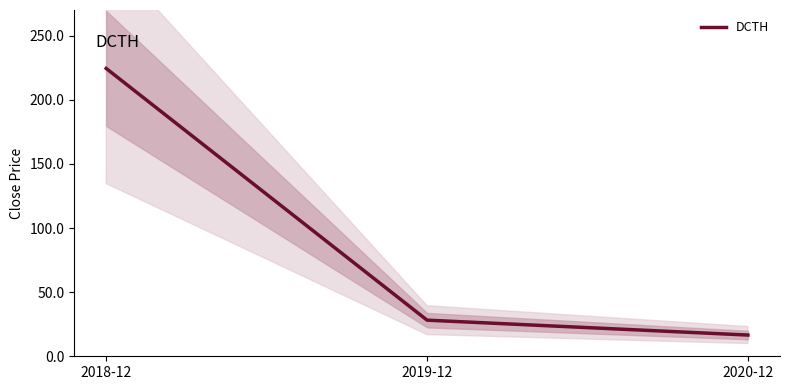

What is the label of the 2nd point from the right?

2019-12